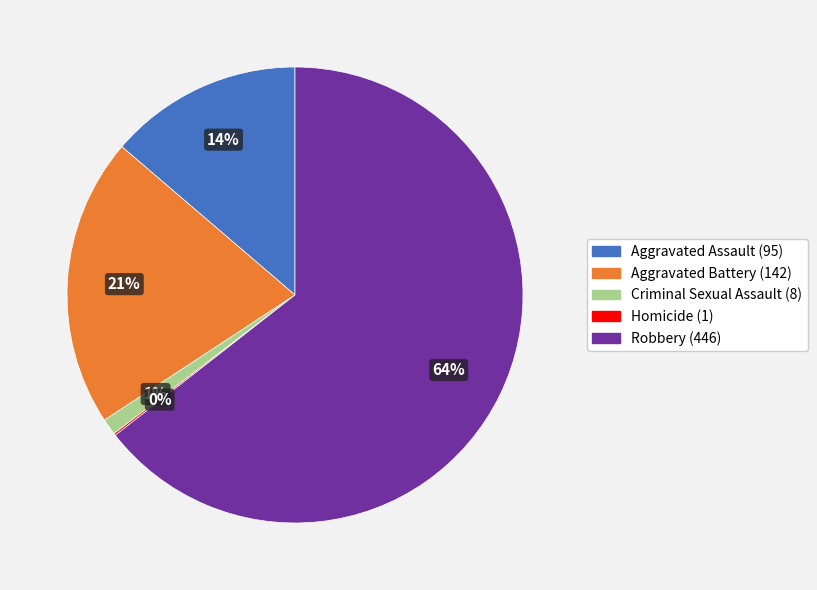

To the nearest percent, what is the difference between the Criminal Sexual Assault and Aggravated Assault slice percentages?

13%